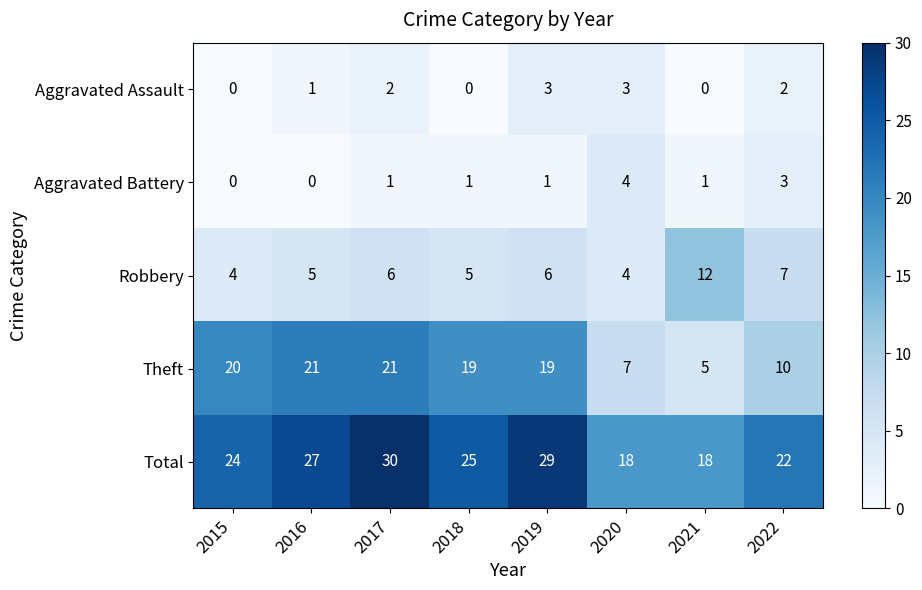

The value of Total at 2020 is 18. True or false?

True